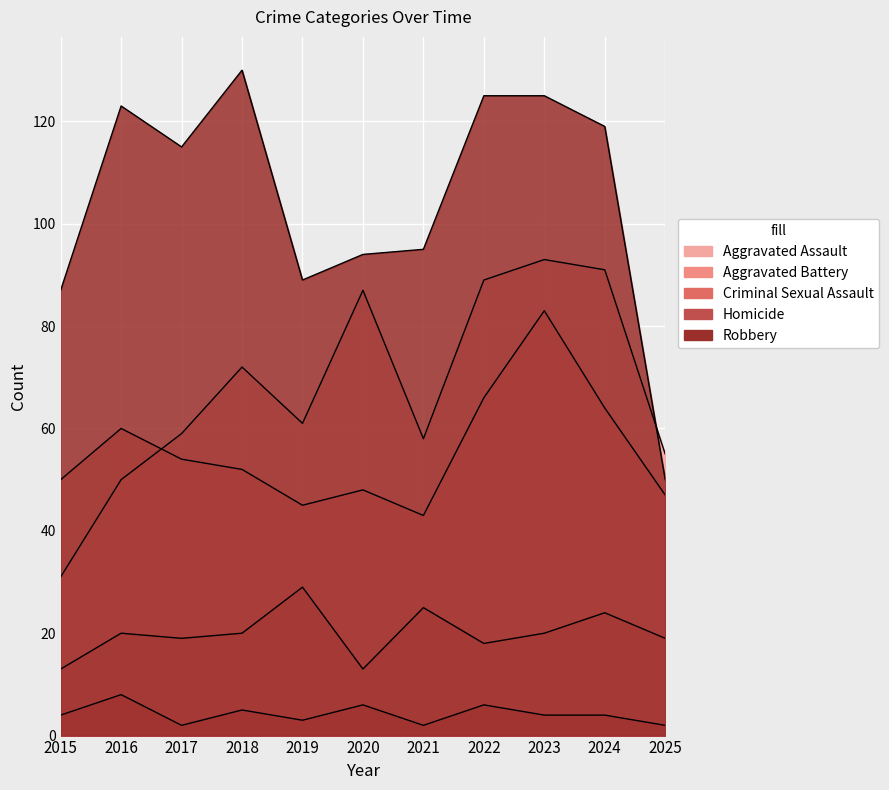

Which series changed the most between 2017 and 2023?

Aggravated Assault